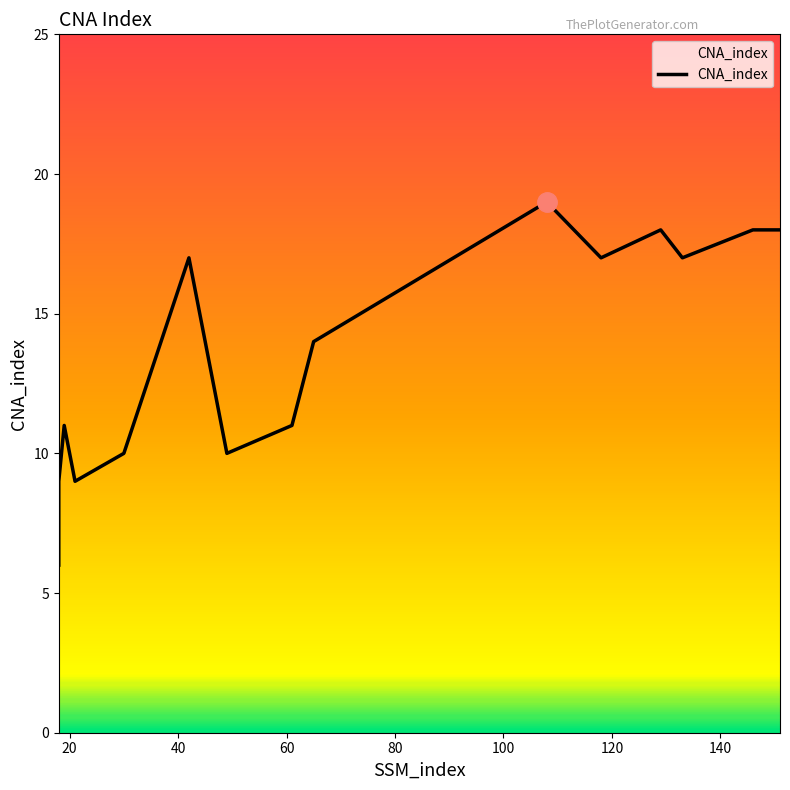

List the labels in order of value, largest first.

108, 129, 146, 147, 151, 42, 118, 133, 65, 19, 61, 30, 49, 18, 21, 18